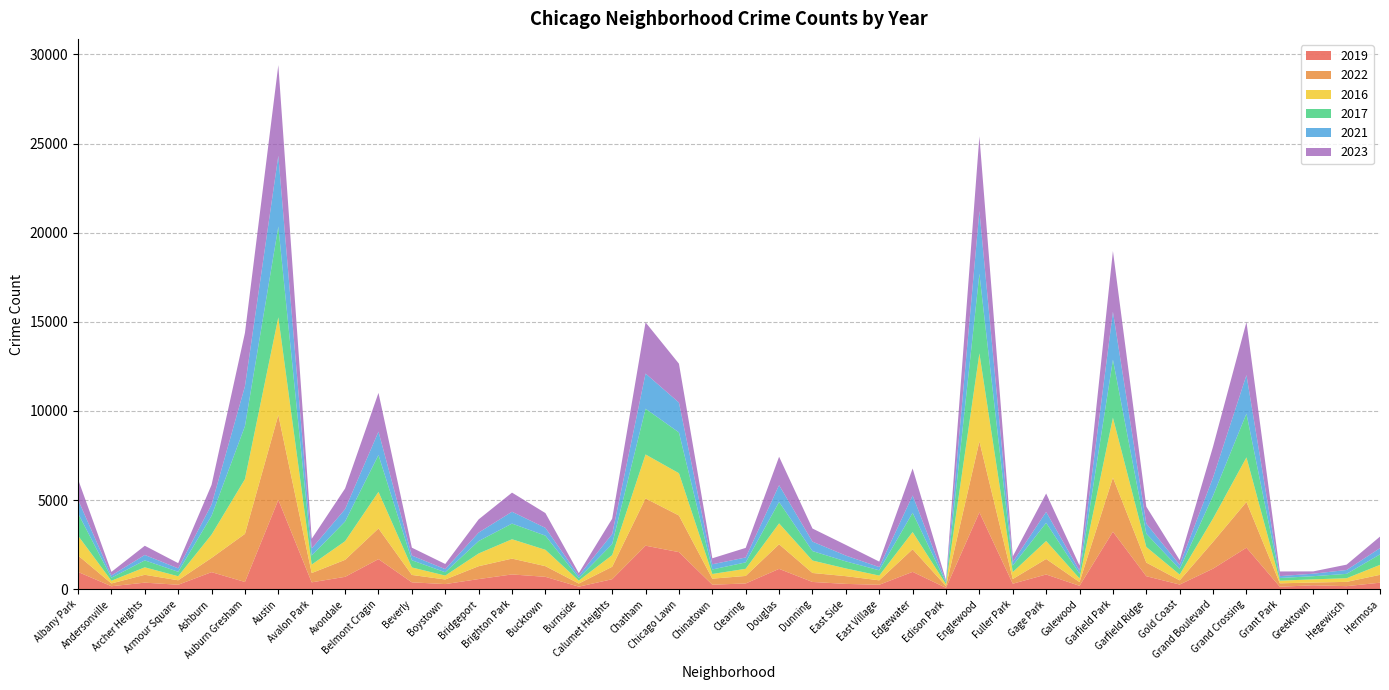

Reading left to right, extract all data points from this chart.

2019: 968	166	368	249	957	405	5008	385	694	1687	385	287	568	828	694	142	561	2441	2079	253	322	1140	406	298	248	972	77	4310	308	825	189	3226	728	261	1153	2328	138	220	171	365
2022: 926	157	440	251	797	2698	4761	522	953	1720	414	258	722	888	599	175	698	2650	2055	338	422	1379	504	433	250	1269	99	3981	263	871	210	3034	766	236	1504	2566	192	154	240	441
2016: 1110	151	419	227	1308	3071	5481	475	1046	2053	421	219	714	1086	917	164	653	2467	2372	262	401	1173	698	432	267	965	103	4938	389	1008	205	3360	876	323	1313	2500	146	180	204	559
2017: 1252	171	391	250	1053	2973	5096	508	1107	2066	403	188	697	879	795	145	620	2566	2288	253	360	1201	531	397	296	1082	87	4471	365	1019	265	3257	743	311	1281	2456	154	176	246	589
2021: 767	123	303	193	630	2237	3970	395	692	1313	264	173	474	664	435	130	559	1974	1675	293	274	943	530	326	180	969	62	3518	200	613	170	2686	565	233	1015	2160	104	140	217	350
2023: 1144	202	516	292	1107	2993	5082	542	1158	2173	442	289	741	1072	831	146	863	2870	2181	335	539	1594	735	597	307	1515	72	4185	314	1032	286	3407	953	268	1739	2979	261	129	300	647